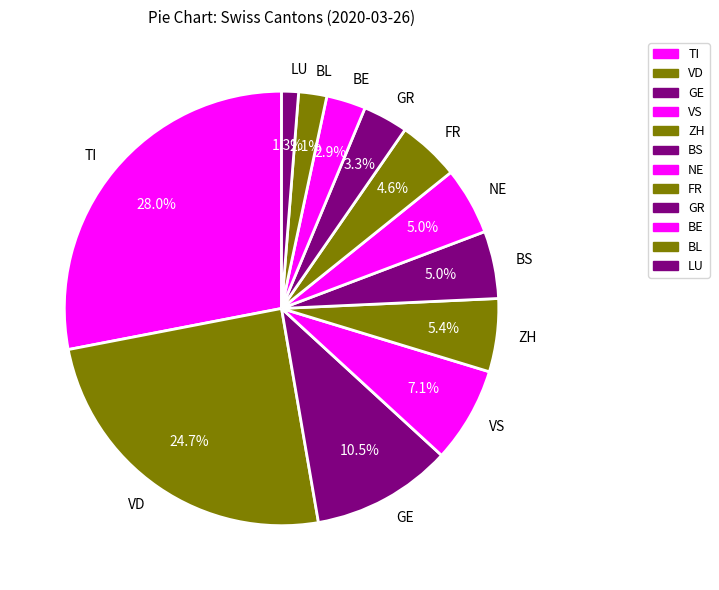

How much of the chart is everything except NE?

95.0%